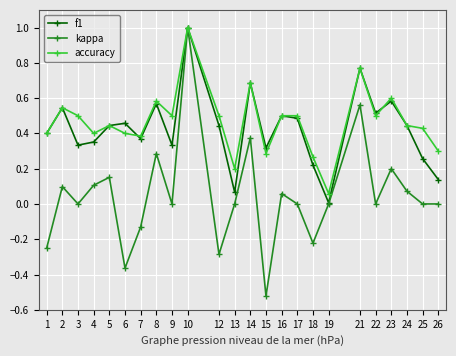

Which series has the widest spread of values?

kappa